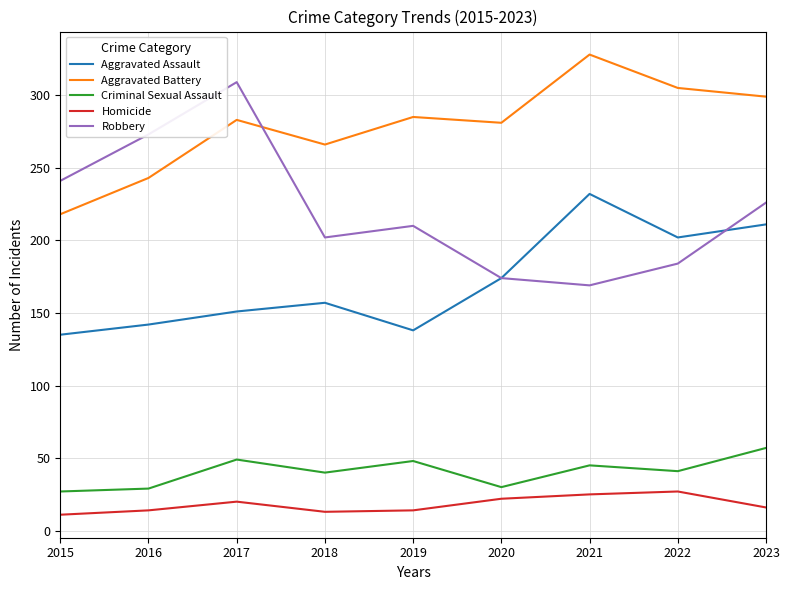

What is the greatest value displayed?

328